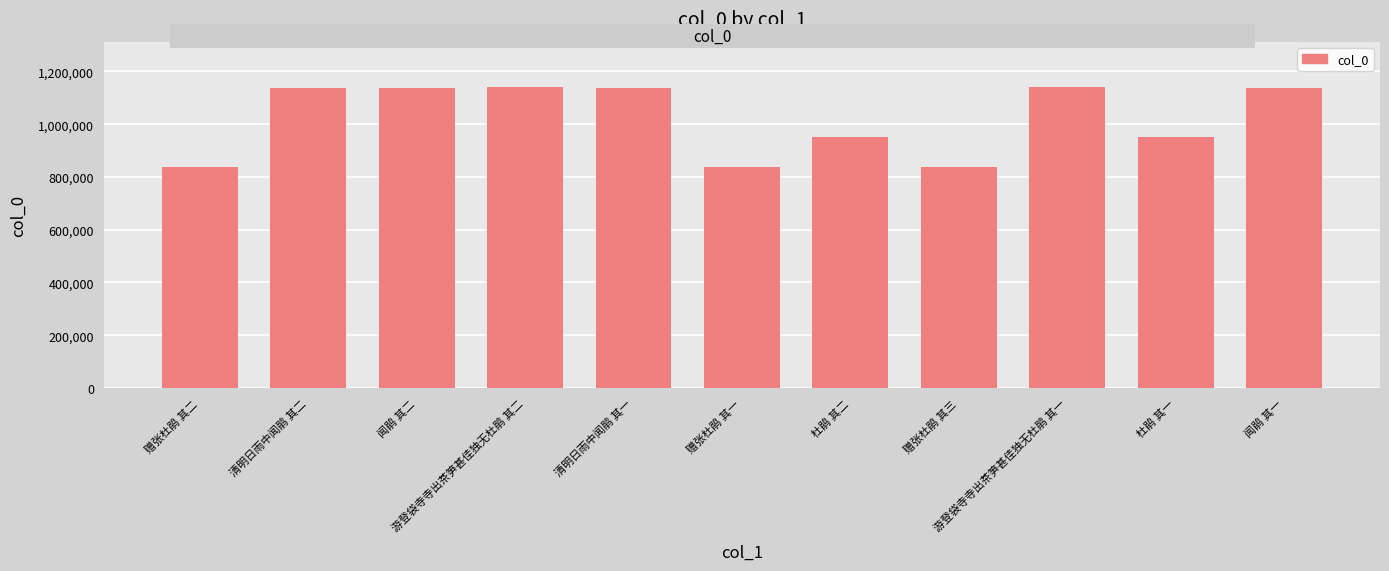

What is the difference between the second highest and second lowest values?

302434